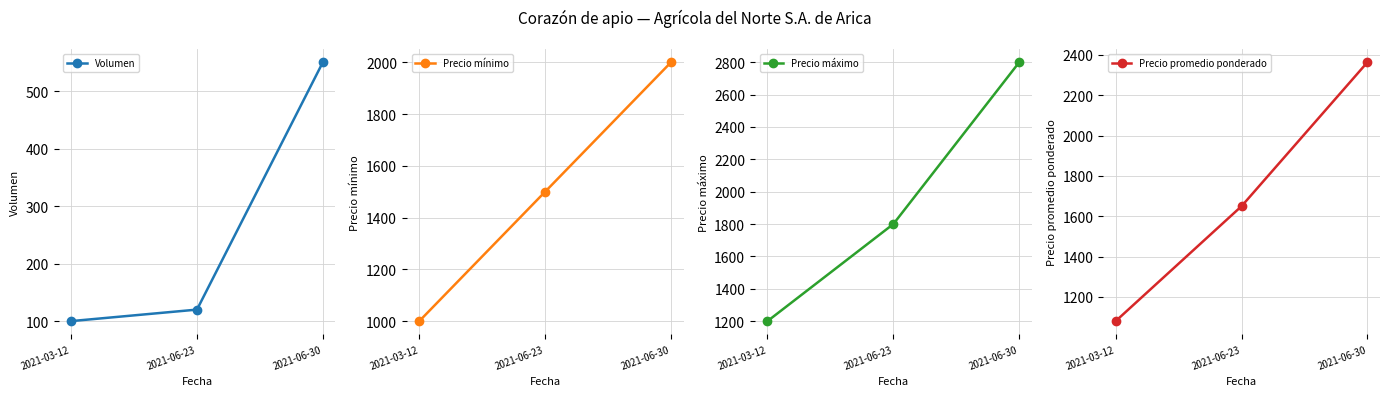

List the series in order of their peak value, highest first.

Precio máximo, Precio promedio ponderado, Precio mínimo, Volumen